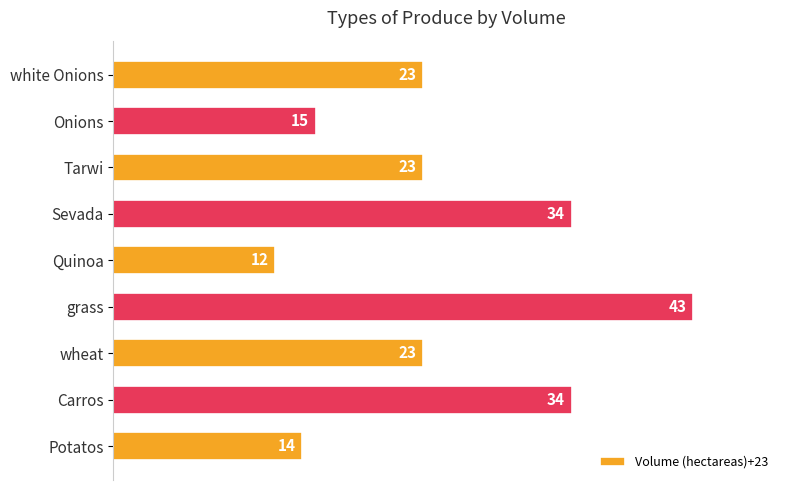

What is the smallest value displayed?

12